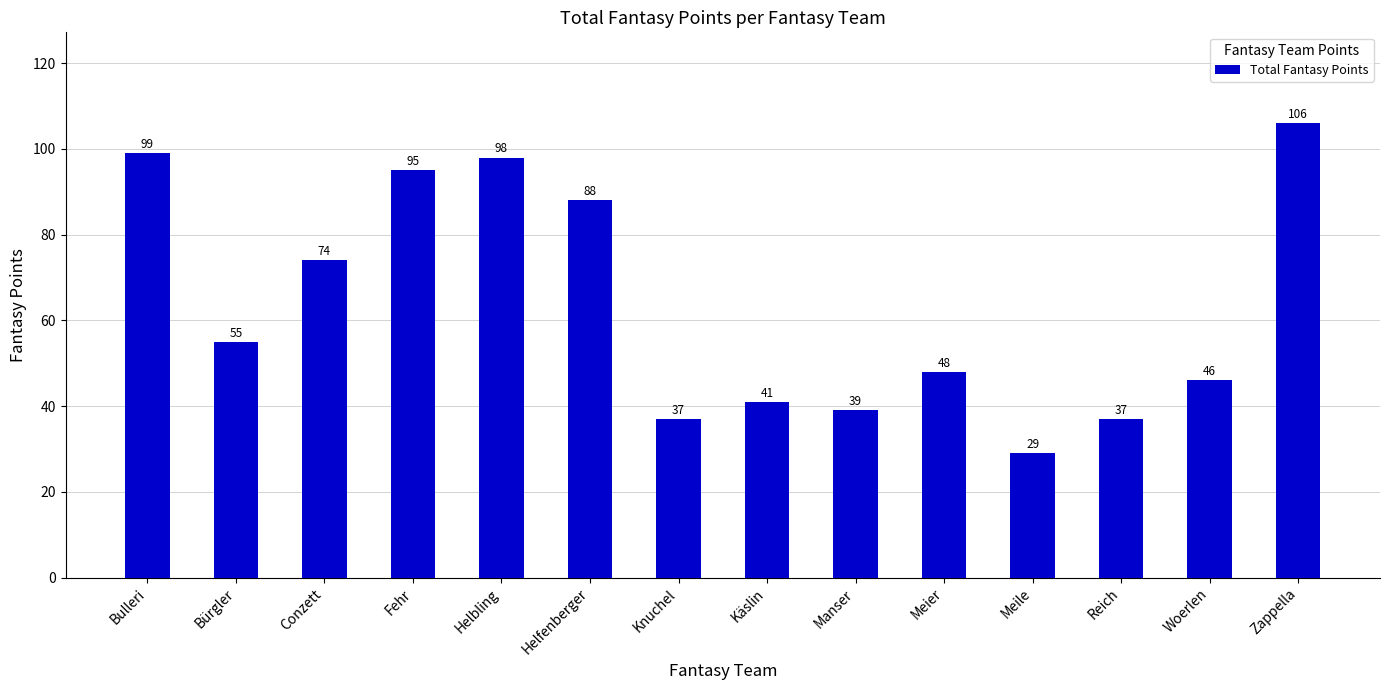

What is the maximum value shown in the chart?

106